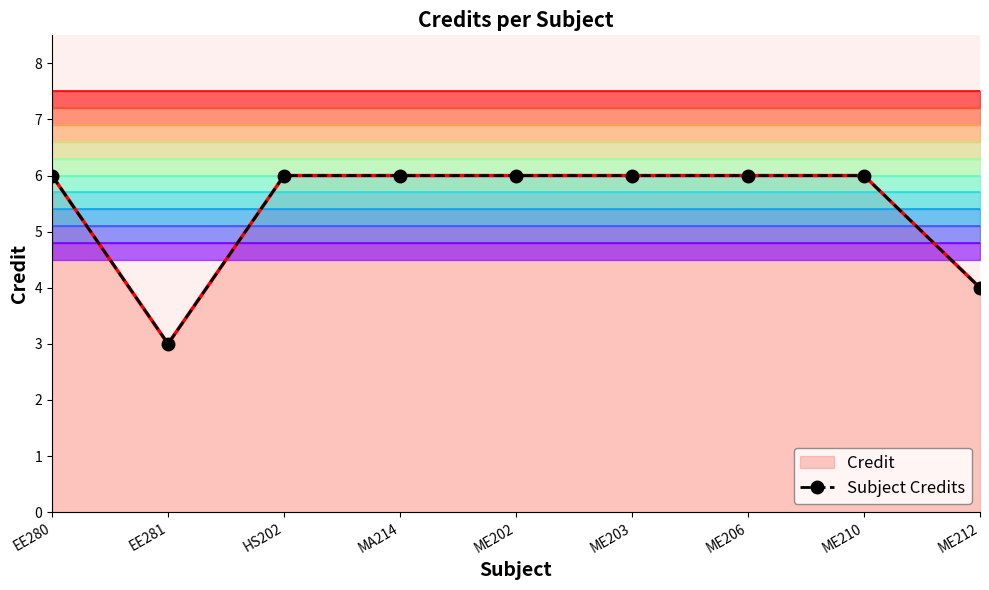

What is the minimum value shown in the chart?

3